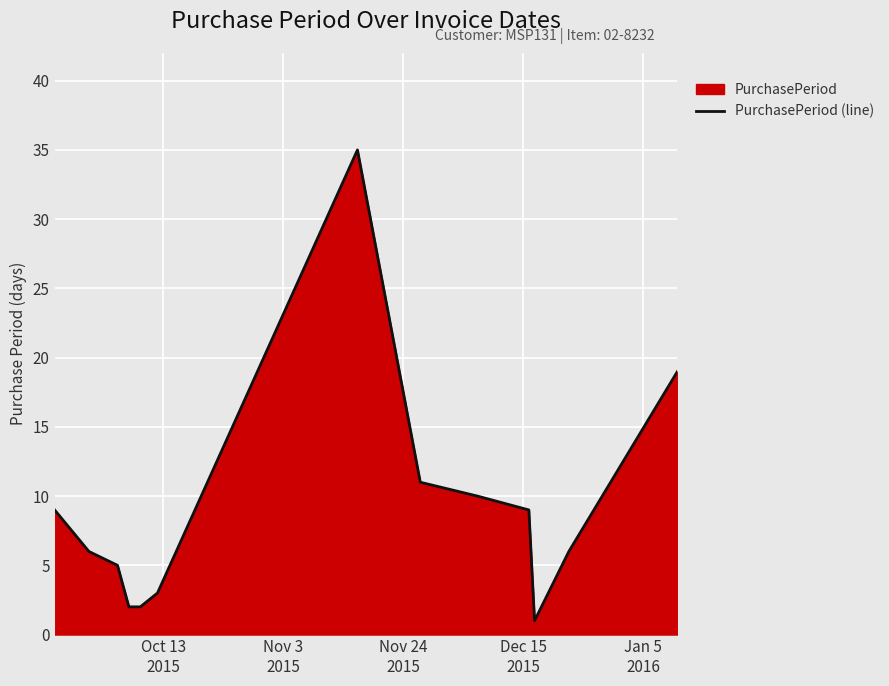

What is the greatest value displayed?

35